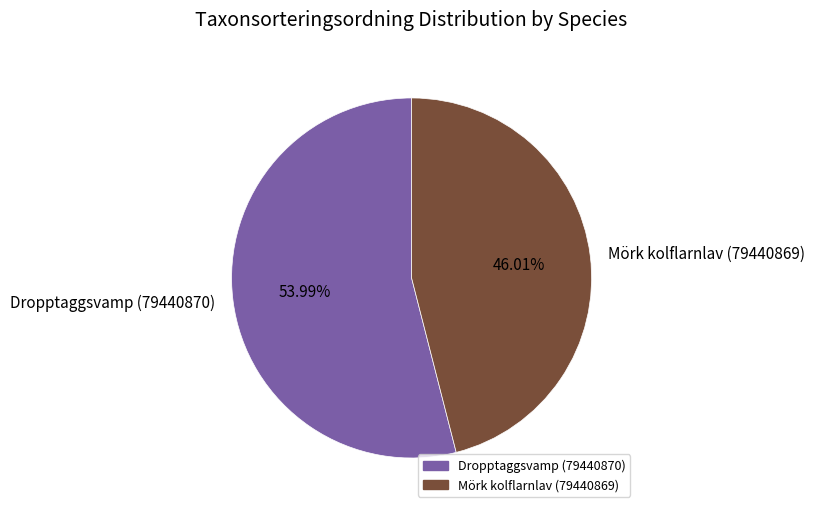

Is the sum of Dropptaggsvamp (79440870) and Mörk kolflarnlav (79440869) greater than half?

Yes